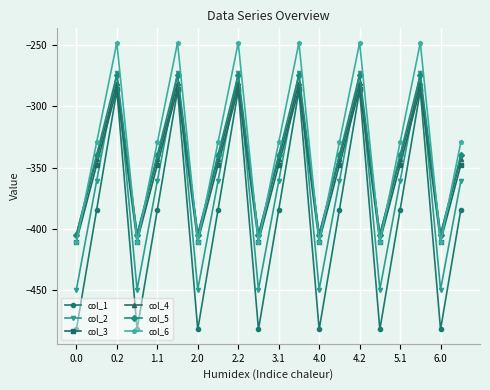

What is the value of the col_3 point at the 6th from the left?

-285.5